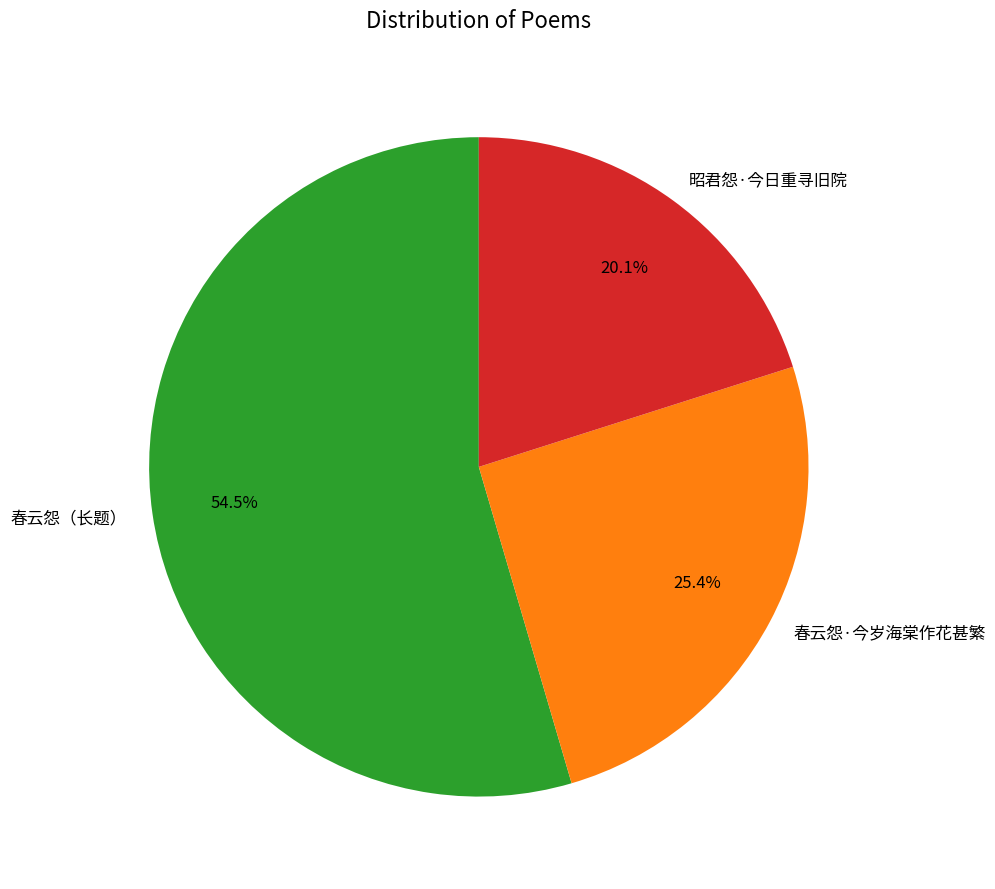

What percentage is NOT represented by 昭君怨·今日重寻旧院?

79.9%